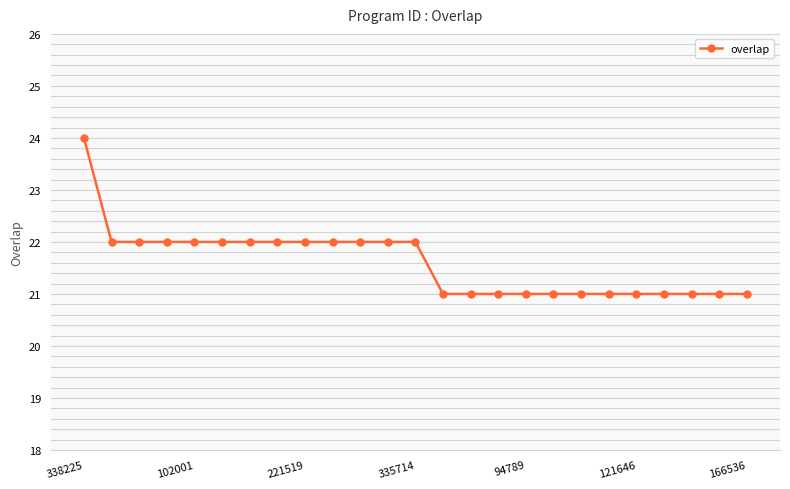

What is the average value?

22